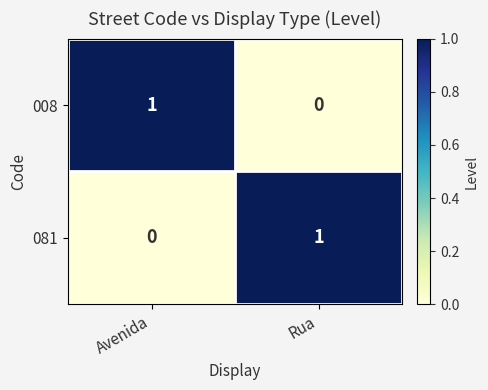

What is the spread (max minus min) of values at Rua?

1